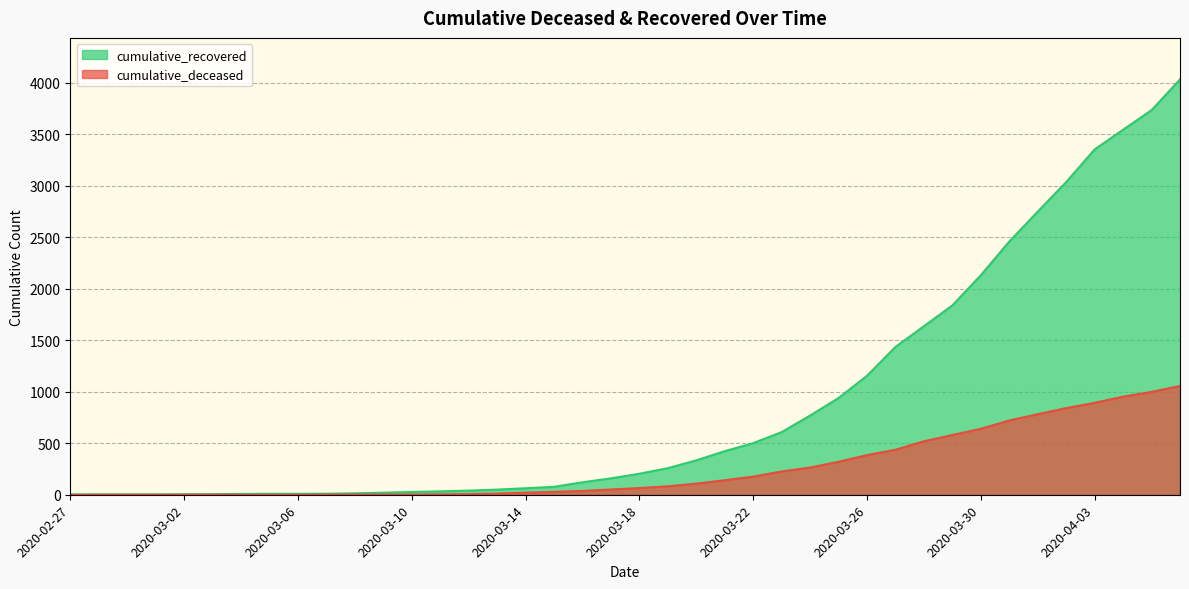

True or false: cumulative_recovered has more than 1 points higher than both neighbors.

False